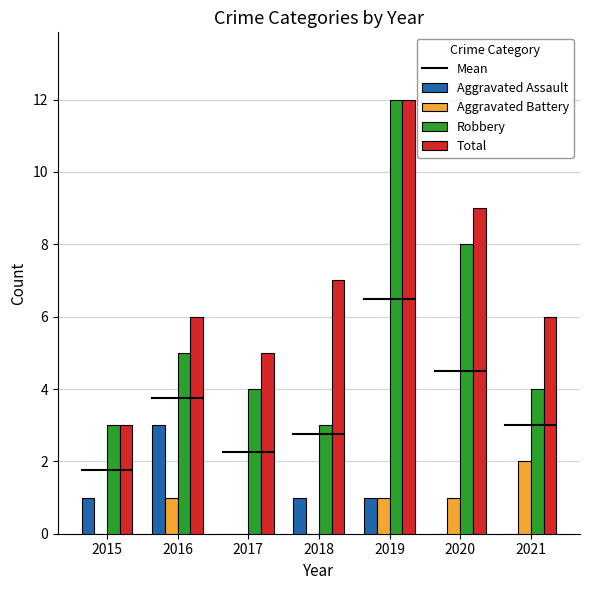

True or false: Total has a value of 6 at 2021.

True